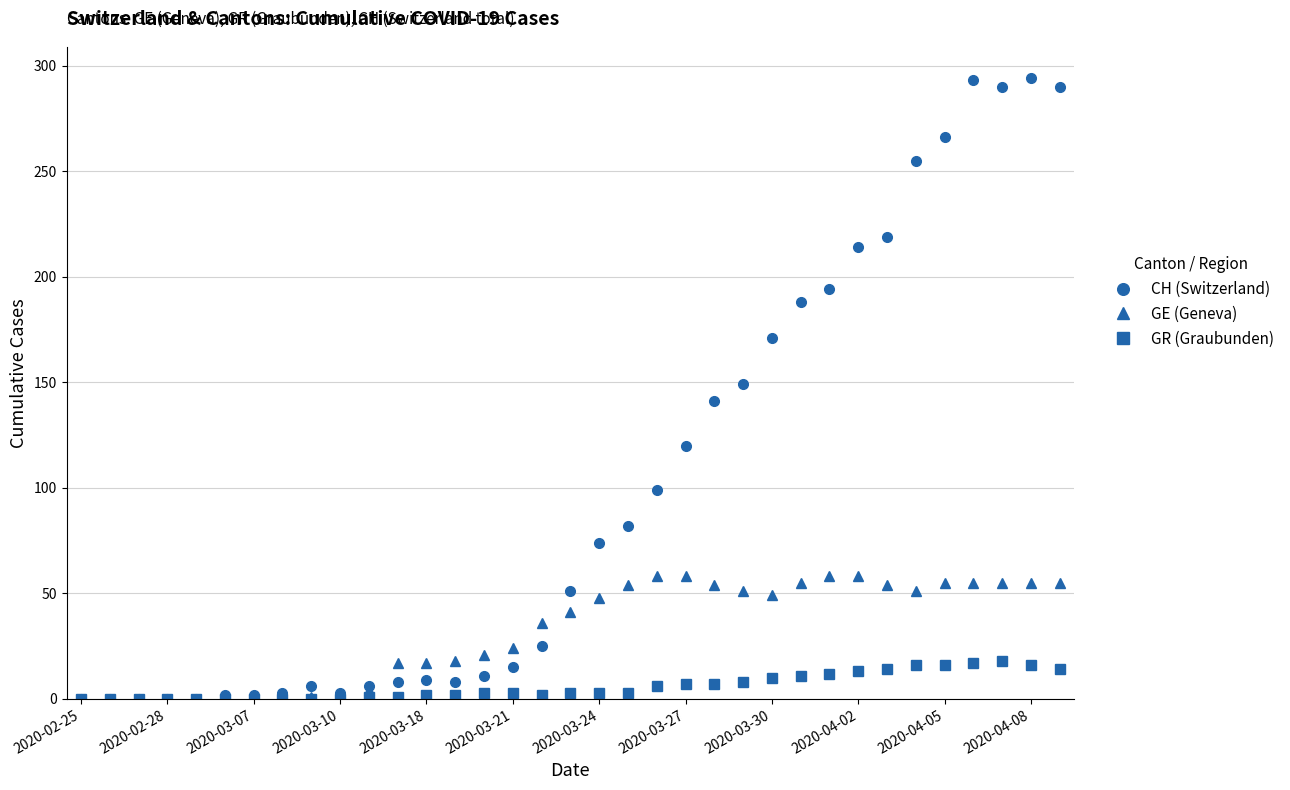

Which series has the widest spread of values?

CH (Switzerland)